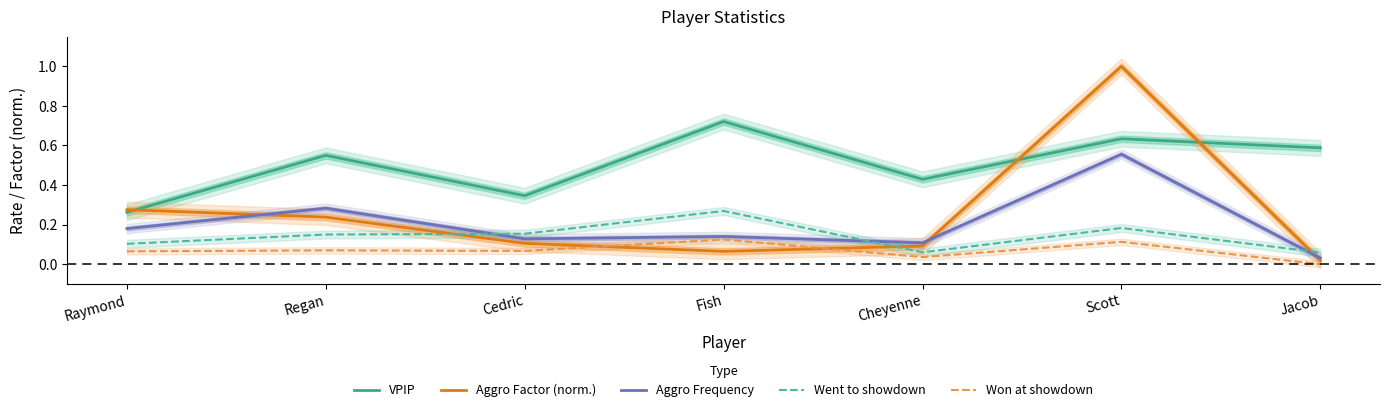

Reading left to right, extract all data points from this chart.

VPIP: Raymond=0.3	Regan=0.6	Cedric=0.3	Fish=0.7	Cheyenne=0.4	Scott=0.6	Jacob=0.6
Aggro Factor (norm.): Raymond=0.3	Regan=0.2	Cedric=0.1	Fish=0.1	Cheyenne=0.1	Scott=1.0	Jacob=0.0
Aggro Frequency: Raymond=0.2	Regan=0.3	Cedric=0.1	Fish=0.1	Cheyenne=0.1	Scott=0.6	Jacob=0.0
Went to showdown: Raymond=0.1	Regan=0.1	Cedric=0.2	Fish=0.3	Cheyenne=0.1	Scott=0.2	Jacob=0.1
Won at showdown: Raymond=0.1	Regan=0.1	Cedric=0.1	Fish=0.1	Cheyenne=0.0	Scott=0.1	Jacob=0.0